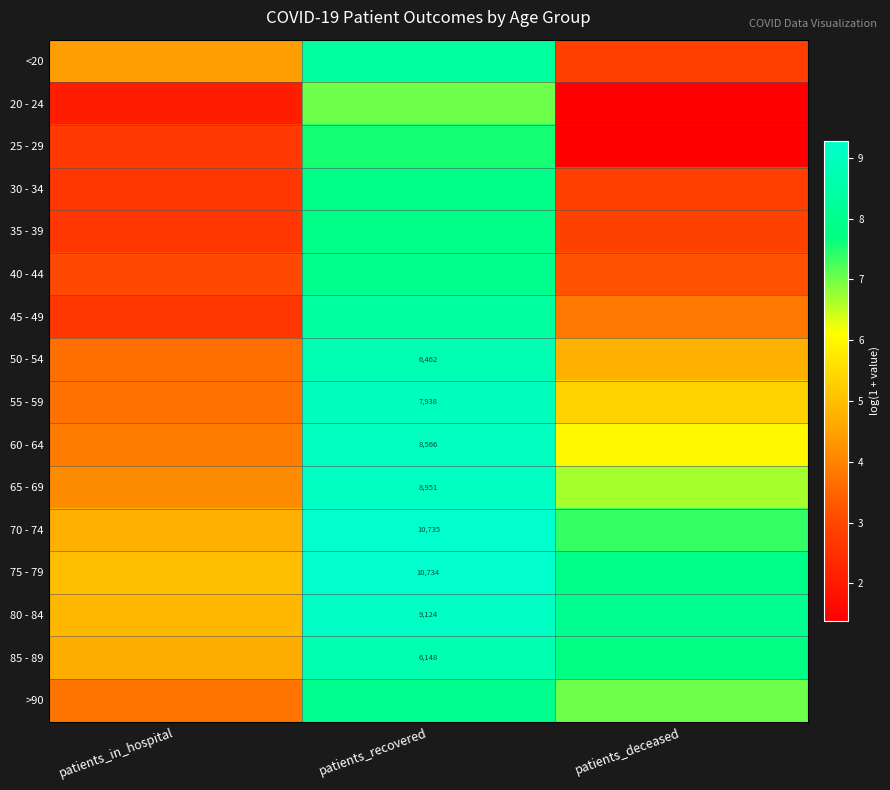

Rank the series by their maximum value, from highest to lowest.

70 - 74, 75 - 79, 80 - 84, 65 - 69, 60 - 64, 55 - 59, 50 - 54, 85 - 89, 45 - 49, <20, >90, 40 - 44, 35 - 39, 30 - 34, 25 - 29, 20 - 24